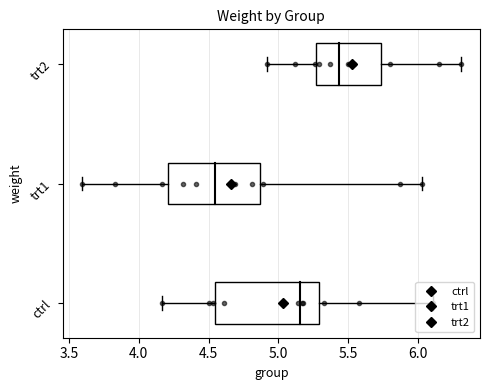

At which label is trt2 closest to 5?

6